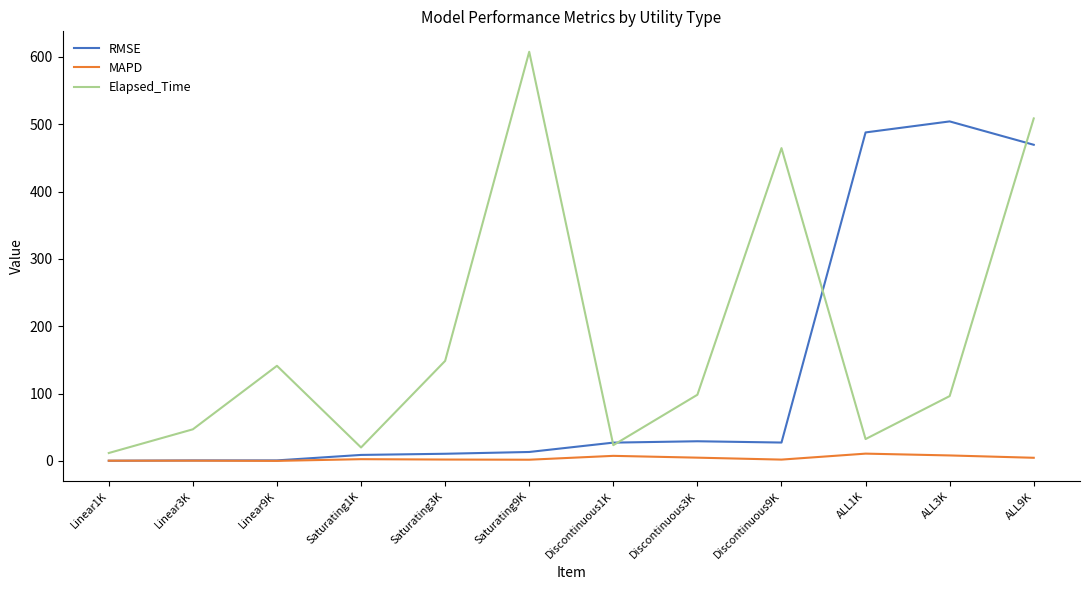

What are all the series names shown in the legend?

RMSE, MAPD, Elapsed_Time